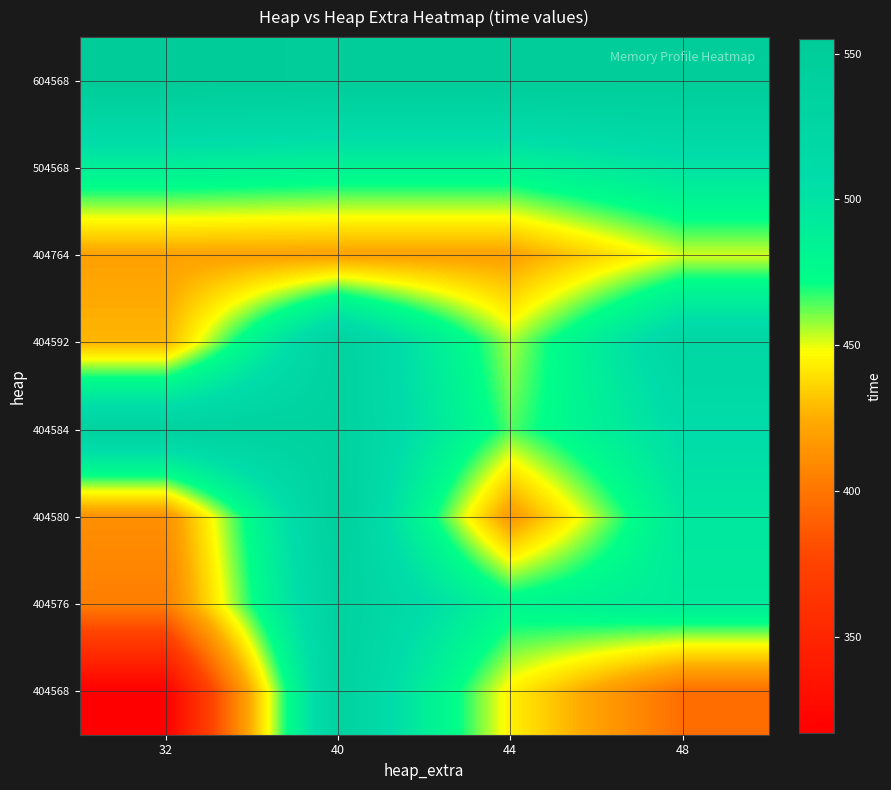

Between 40 and 48, which is larger?

40